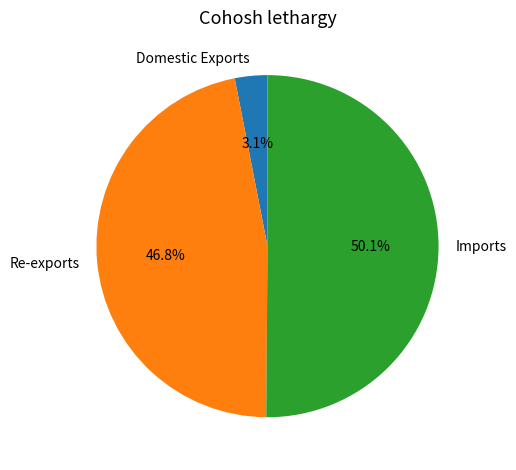

Which slice is the largest?

Imports